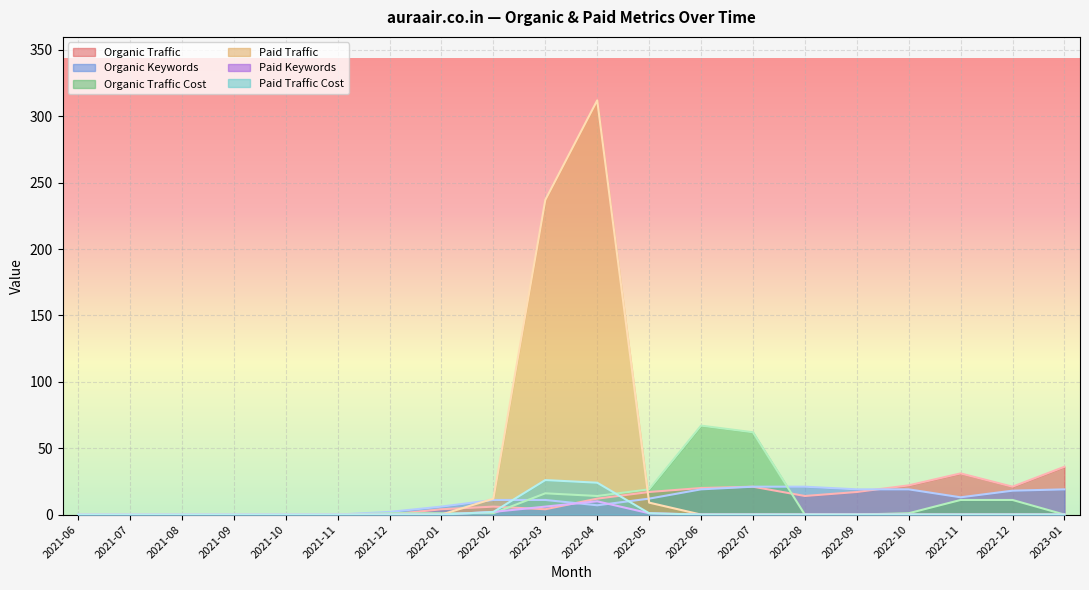

What are all the series names shown in the legend?

Organic Traffic, Organic Keywords, Organic Traffic Cost, Paid Traffic, Paid Keywords, Paid Traffic Cost